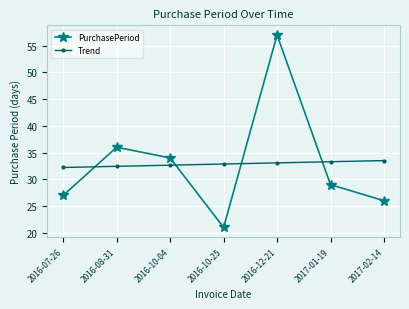

What is the difference between the highest and lowest values at 2017-02-14?

7.5